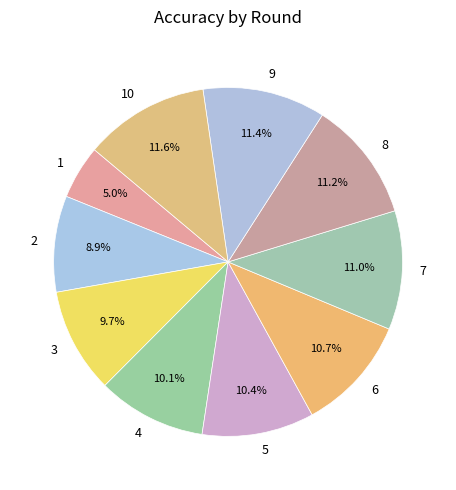

How many slices are in this pie chart?

10